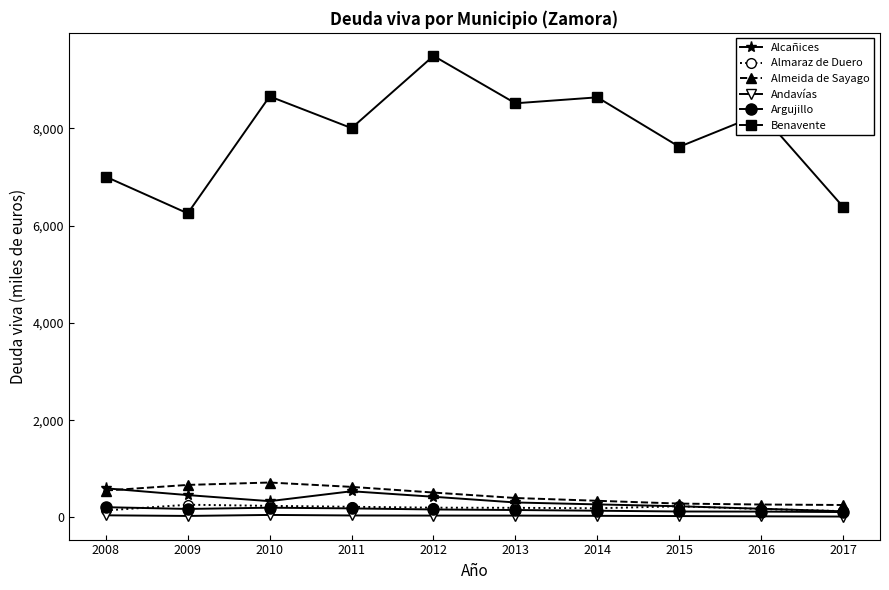

How many series are shown in this chart?

6